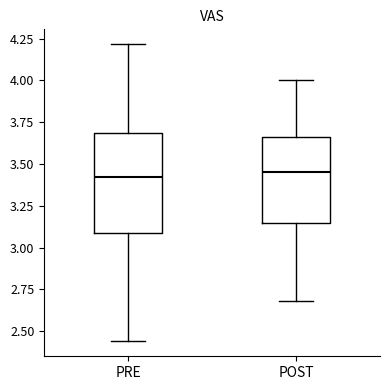

Reading left to right, transcribe this box plot: for each box, give where its median line is, the range the box spans, and where its two whiskers end, as read against the y-axis. The values are not printed on the chart, so give them approximately, as read against the axis.

PRE: median 3.40, box 3.10 to 3.70, whiskers 2.45 to 4.20
POST: median 3.45, box 3.15 to 3.65, whiskers 2.70 to 4.00